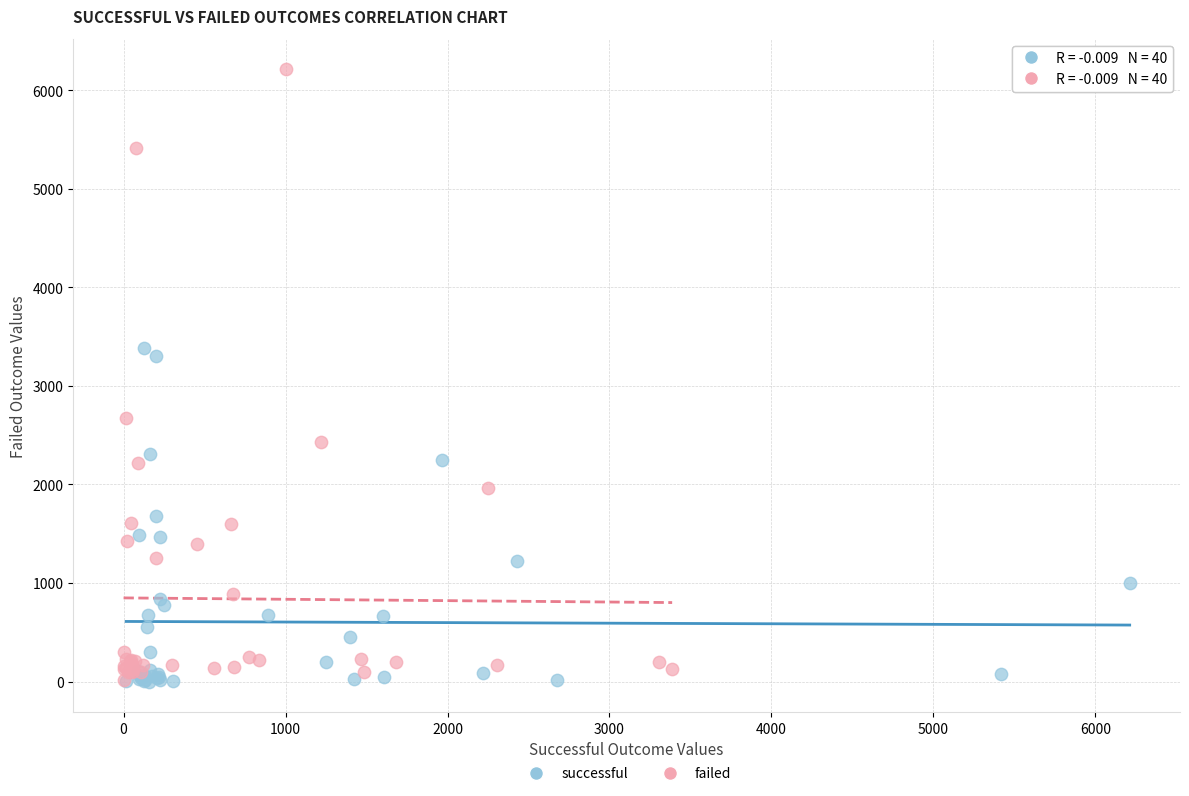

What are all the series names shown in the legend?

successful, failed